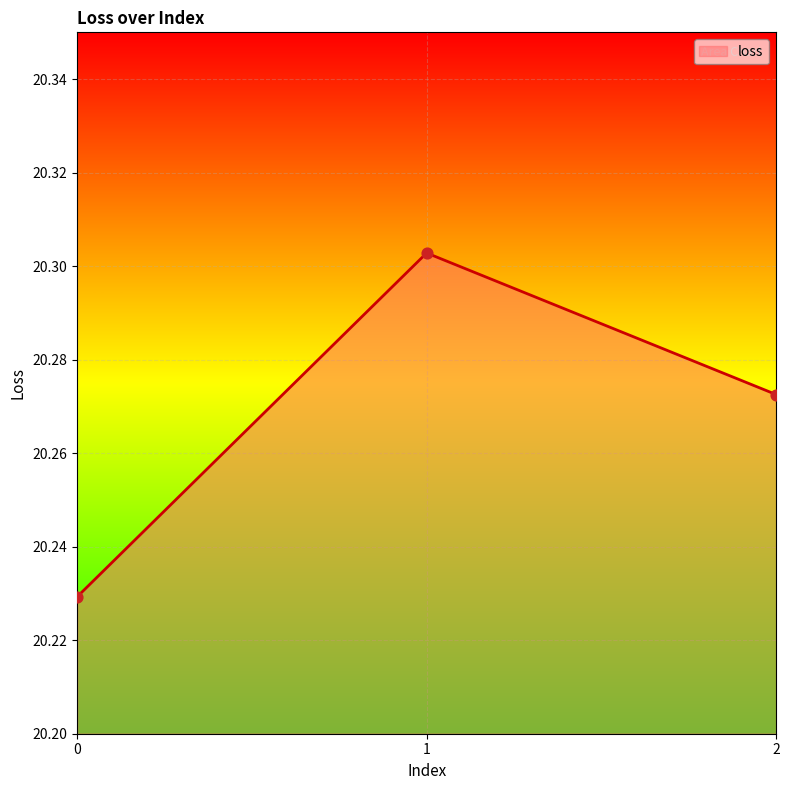

What is the ratio of the value at 1 to the value at 0?

1.0